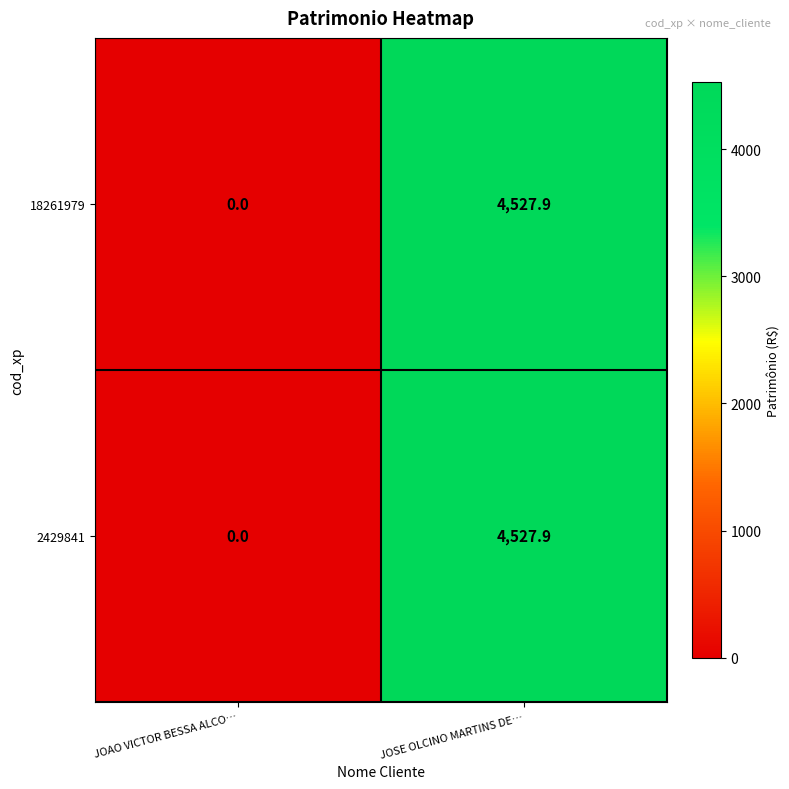

What is the sum of all 2429841 values?

4527.9